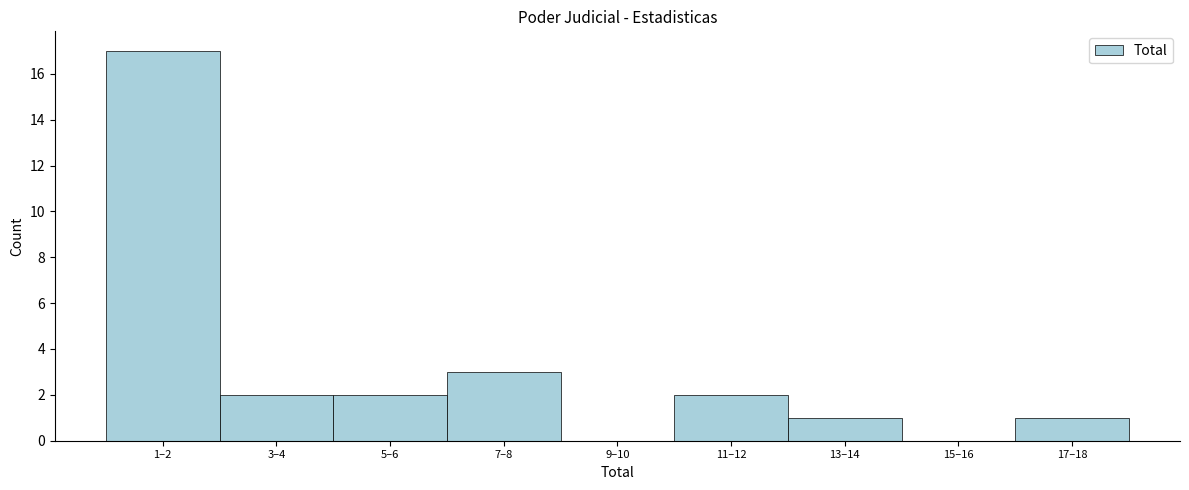

Reading left to right, extract all data points from this chart.

1–2=17	3–4=2	5–6=2	7–8=3	9–10=0	11–12=2	13–14=1	15–16=0	17–18=1